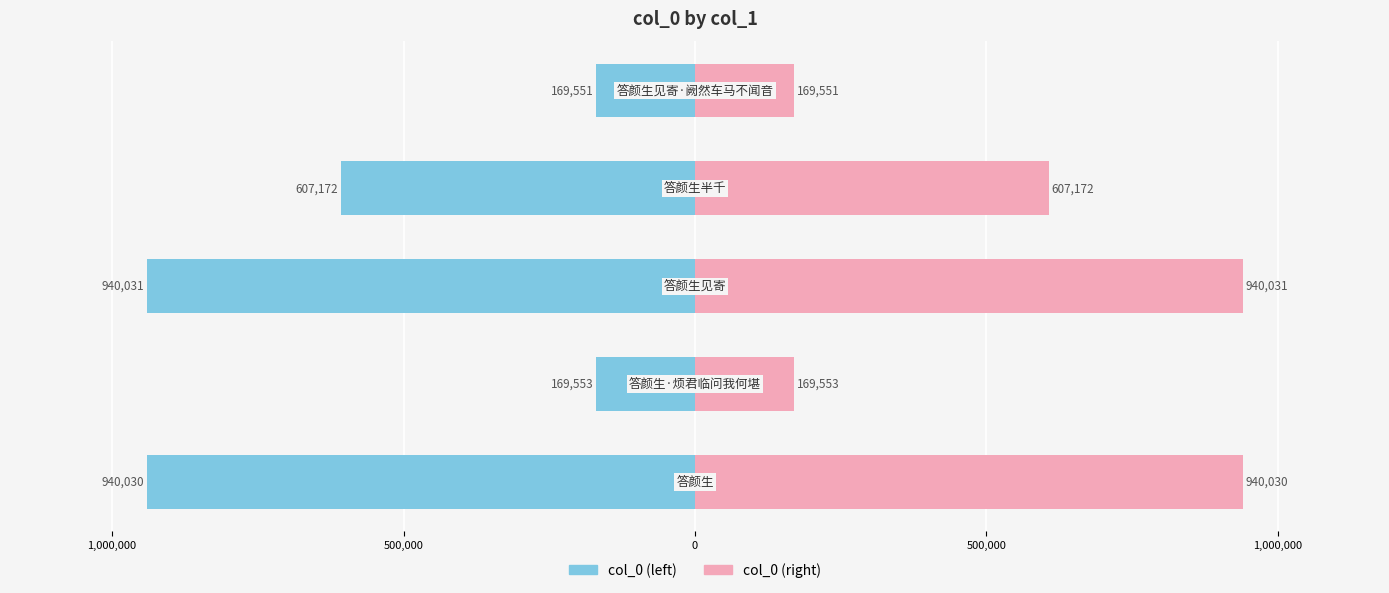

At 1,500,000, list the series in order from smallest to largest.

col_0 (left), col_0 (right)